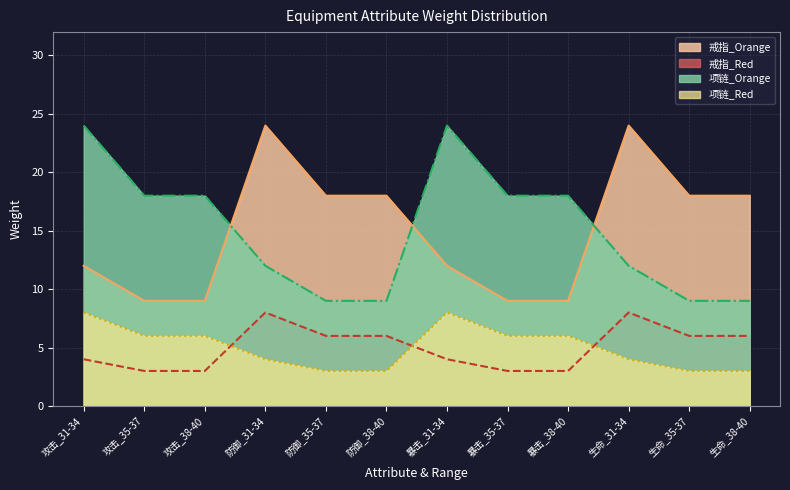

True or false: 戒指_Orange has more than 2 interior local peaks.

False